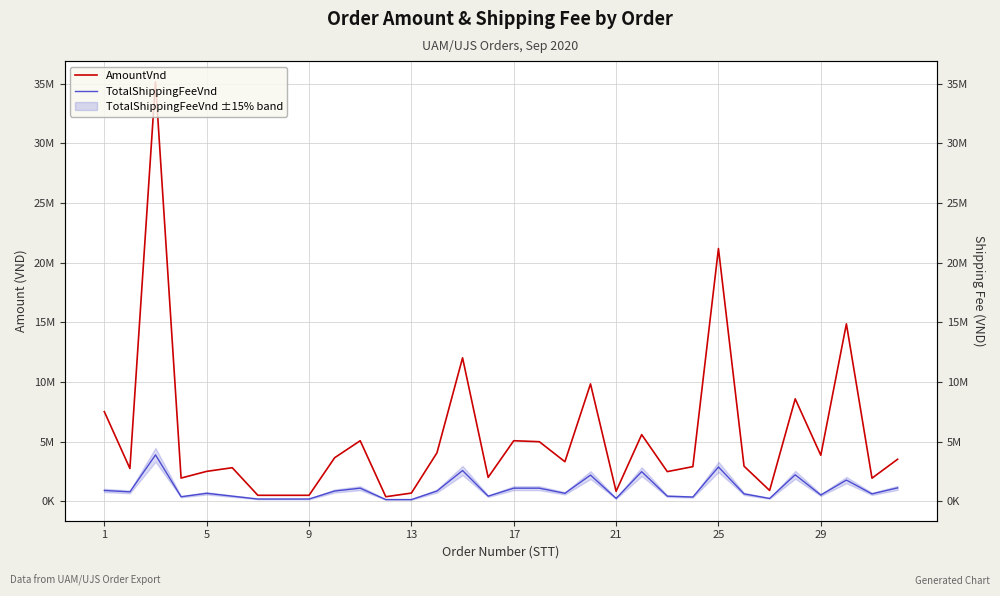

Reading left to right, extract all data points from this chart.

AmountVnd: 7511519	2747948	35145863	1944892	2506368	2813343	500653	500653	500653	3646732	5074513	381393	686938	4063904	12019977	2003329	5074513	4991747	3315189	9836565	833627	5584946	2486094	2902788	21182246	2941906	906137	8581711	3857345	14869575	1935590	3520317
TotalShippingFeeVnd: 906756	787446	3887120	381632	667856	429336	190816	190816	190816	858672	1097192	143112	143112	858672	2576016	429336	1097192	1097192	667856	2194384	238520	2480608	429336	357780	2875359	620152	238520	2218236	524744	1774827	620152	1121044